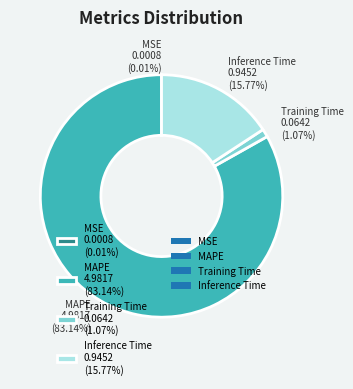

Does MAPE 4.9817 (83.14%) represent more than half of the total?

Yes